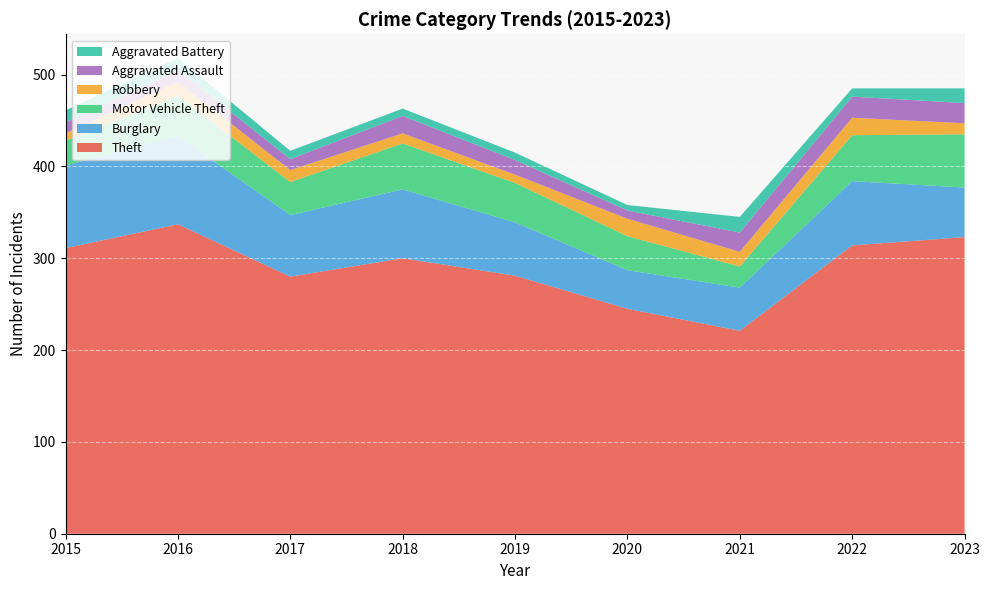

Reading left to right, extract all data points from this chart.

Theft: 2015=311	2016=337	2017=280	2018=300	2019=281	2020=245	2021=221	2022=314	2023=323
Burglary: 2015=90	2016=96	2017=67	2018=75	2019=58	2020=42	2021=47	2022=70	2023=54
Motor Vehicle Theft: 2015=27	2016=44	2017=36	2018=50	2019=43	2020=37	2021=23	2022=50	2023=58
Robbery: 2015=8	2016=15	2017=13	2018=11	2019=9	2020=19	2021=16	2022=19	2023=12
Aggravated Assault: 2015=12	2016=13	2017=12	2018=19	2019=16	2020=9	2021=21	2022=23	2023=22
Aggravated Battery: 2015=13	2016=13	2017=9	2018=8	2019=8	2020=6	2021=17	2022=9	2023=16